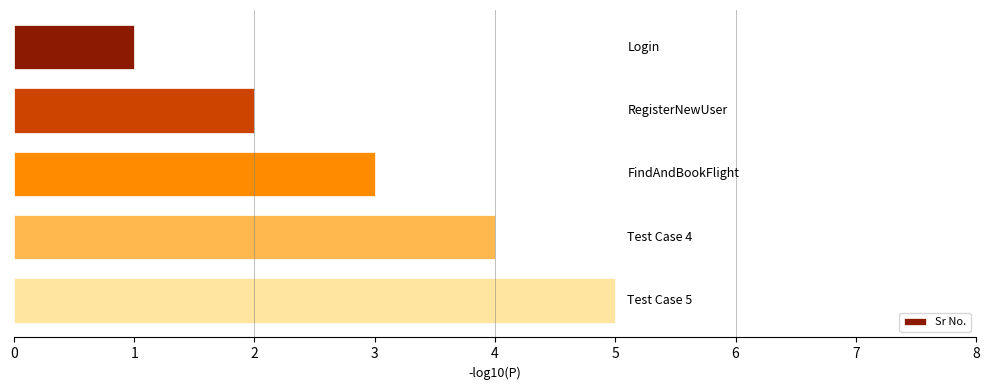

What is the greatest value displayed?

5